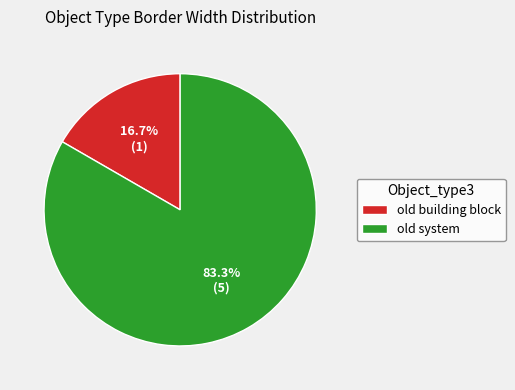

Rank the categories by value from highest to lowest.

old system, old building block